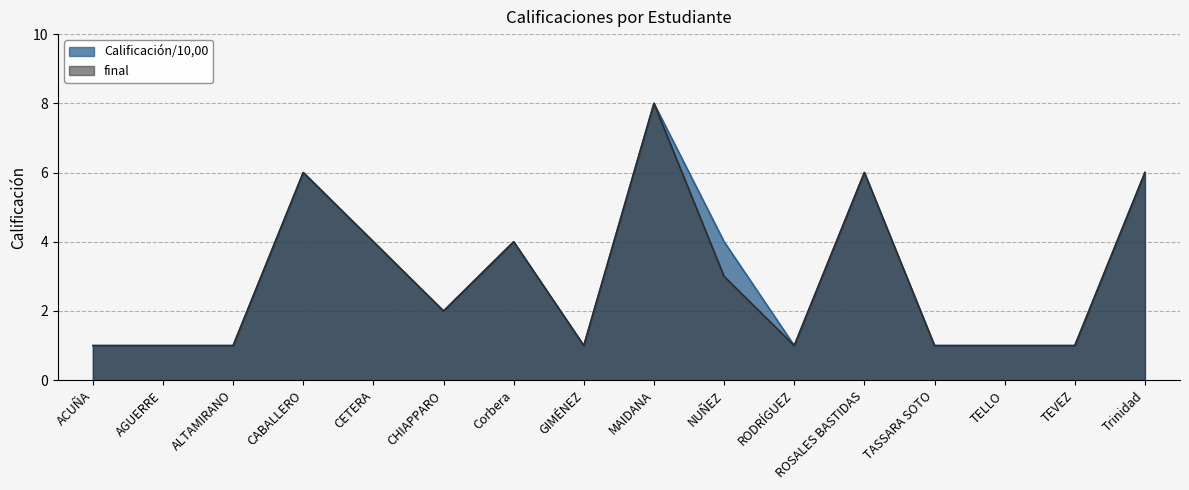

True or false: final and Calificación/10,00 cross at least once.

False